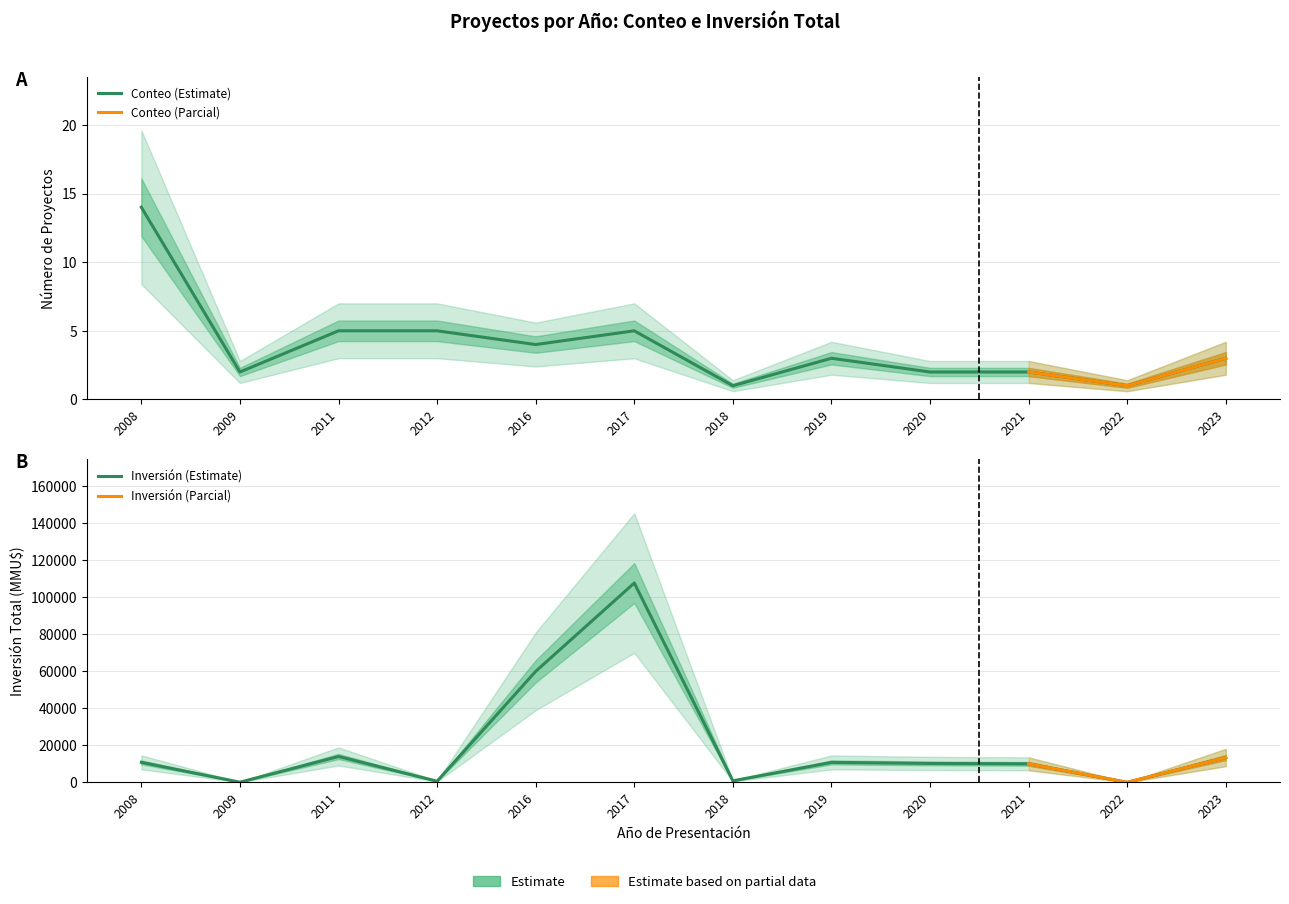

At 2023, list the series in order from smallest to largest.

Count, Inversion_sum